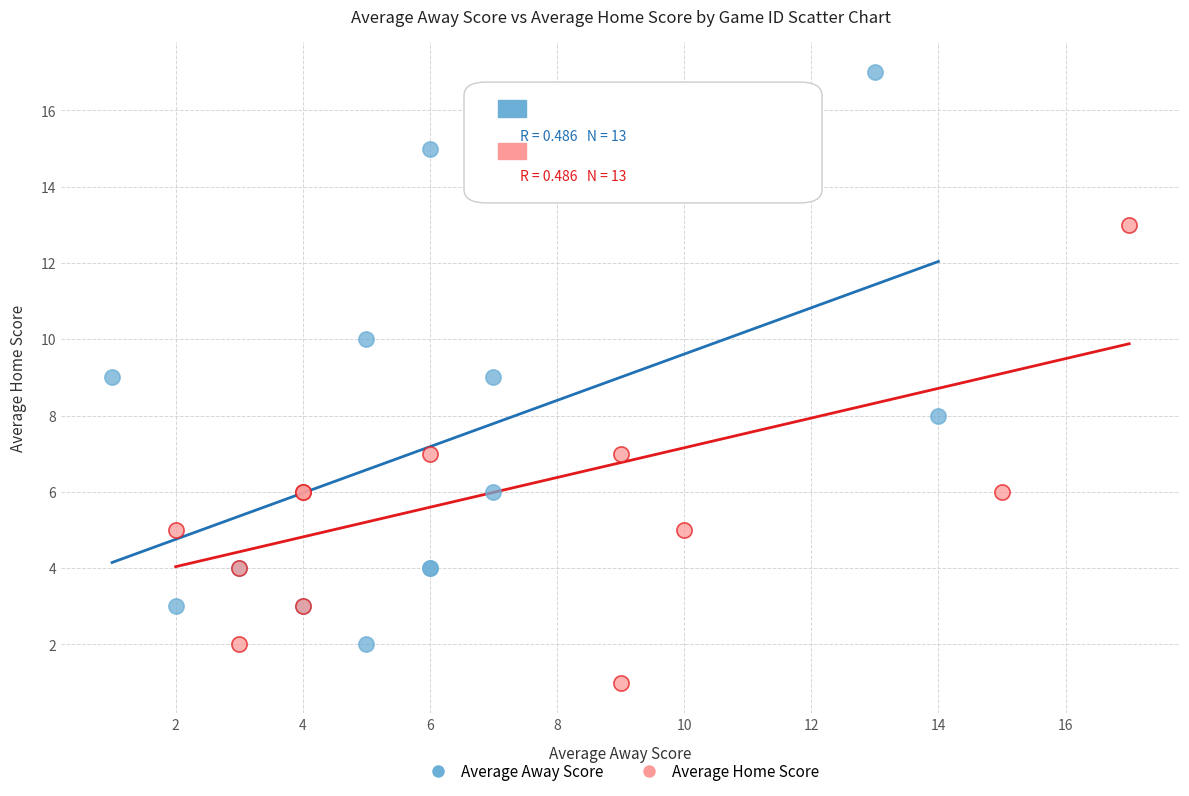

Which series contains the lowest Y value?

Average Home Score